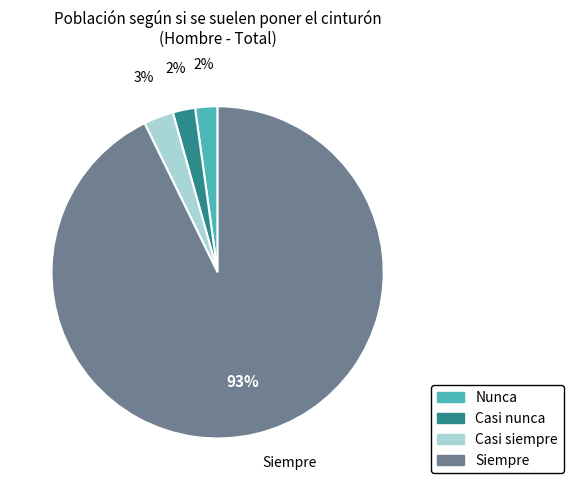

How many segments does this pie chart have?

4